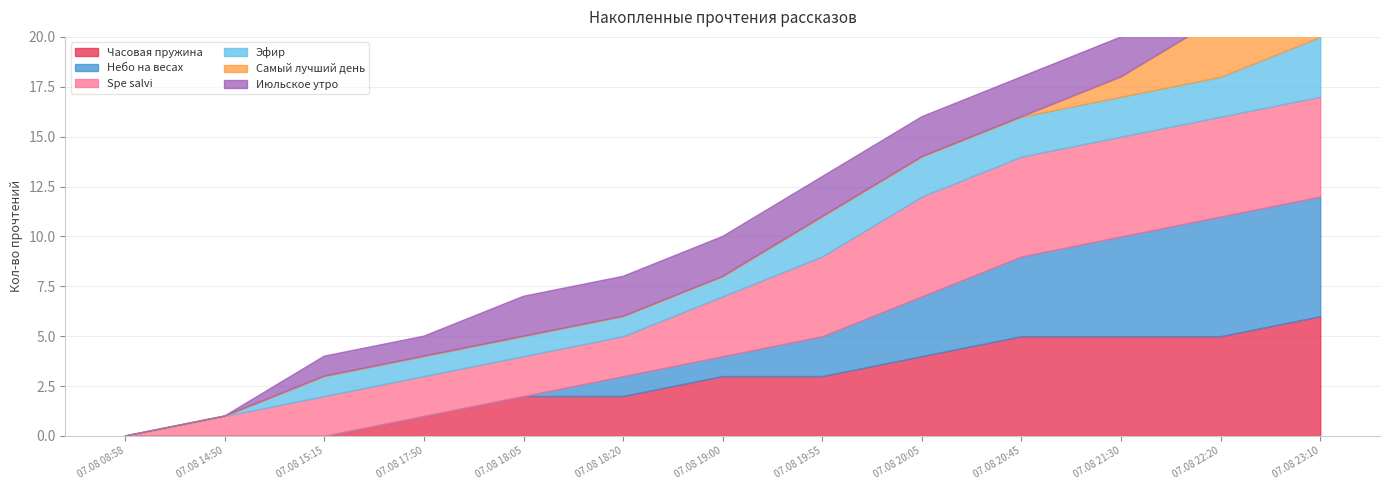

Is it true that Самый лучший день equals 2 at 07.08 08:58?

False